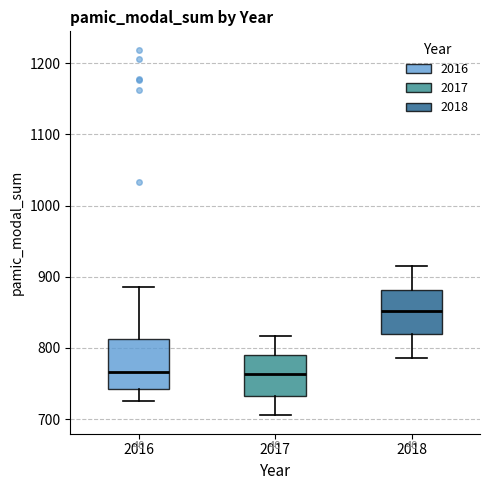

Reading left to right, transcribe this box plot: for each box, give where its median line is, the range the box spans, and where its two whiskers end, as read against the y-axis. The values are not printed on the chart, so give them approximately, as read against the axis.

2016: median 770, box 740 to 810, whiskers 730 to 890
2017: median 760, box 730 to 790, whiskers 710 to 820
2018: median 850, box 820 to 880, whiskers 790 to 910